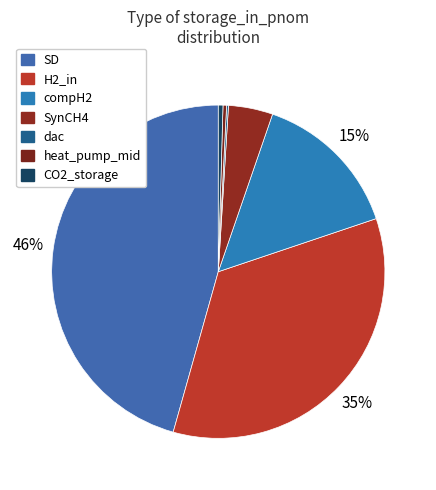

What is the smallest slice in the pie chart?

dac